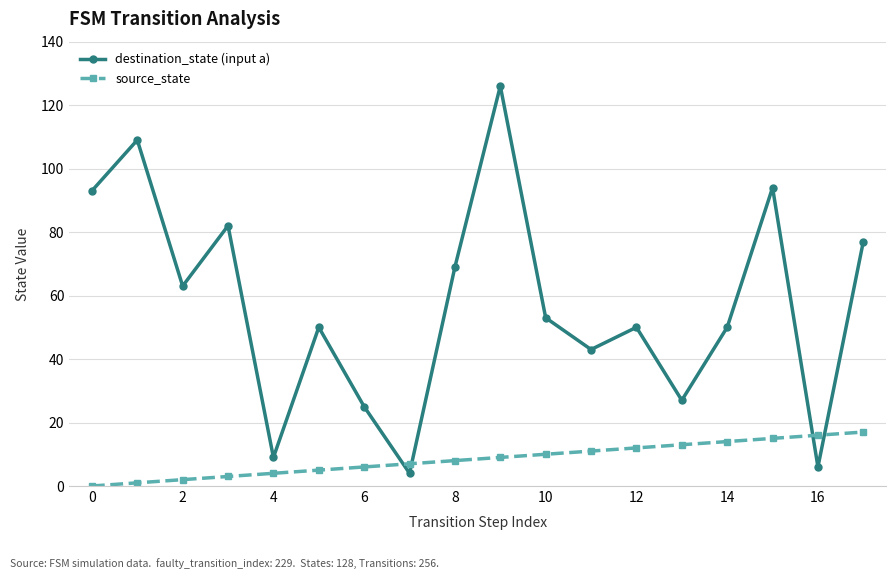

Rank the series by their maximum value, from highest to lowest.

destination_state (input a), source_state